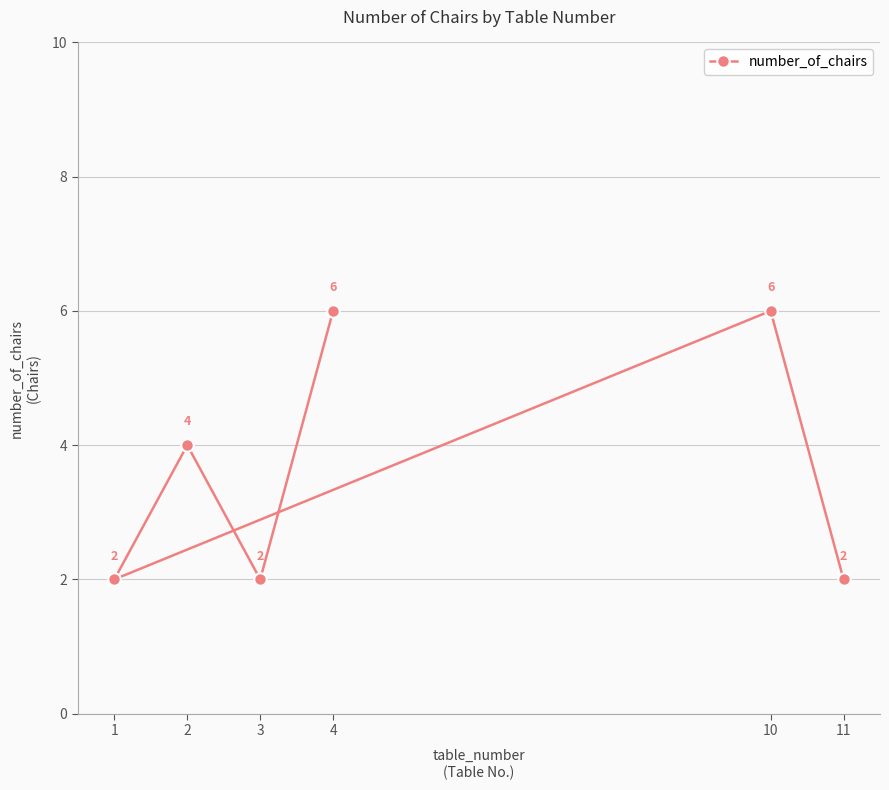

Is this an area chart (filled region under the line)?

No